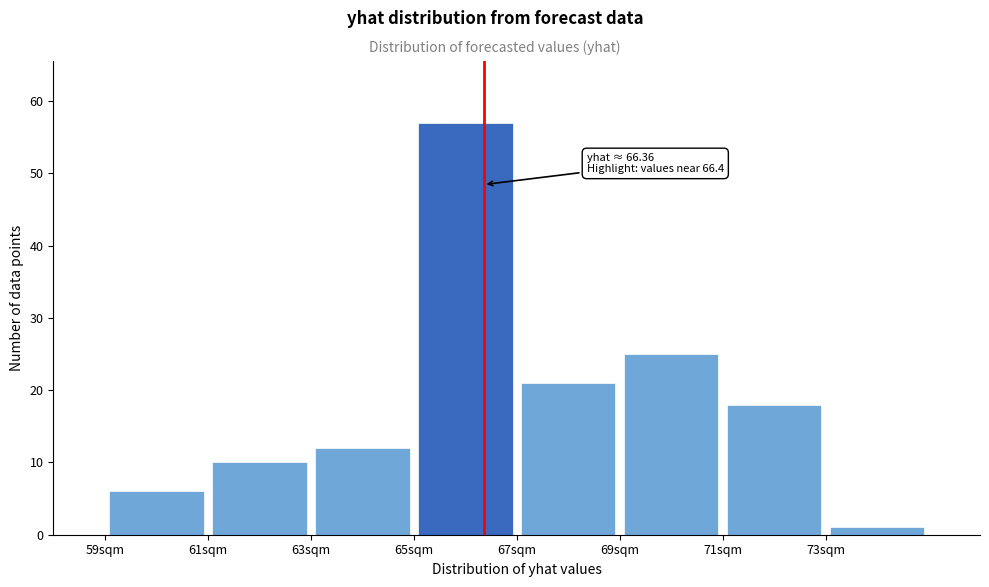

Which range on the x-axis has the tallest bar?

65 to 67